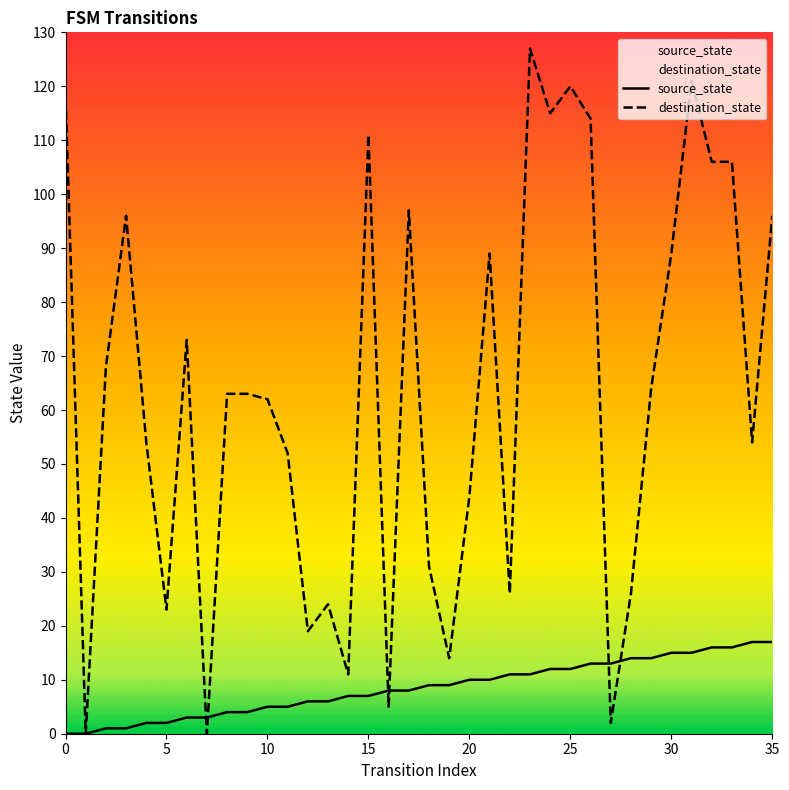

How many values in the source_state series exceed 9?

16